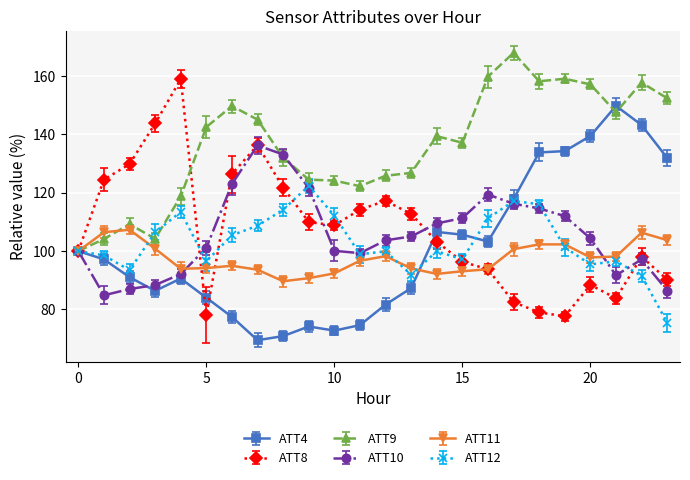

Which series has the largest total across all categories?

ATT9